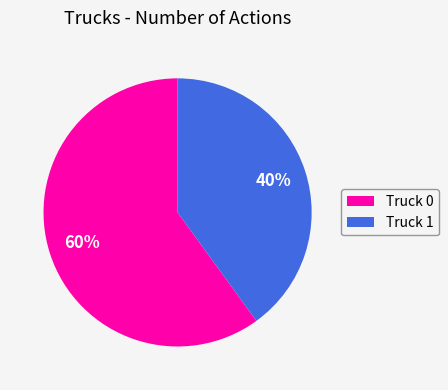

Combined, do Truck 0 and Truck 1 account for over 50%?

Yes